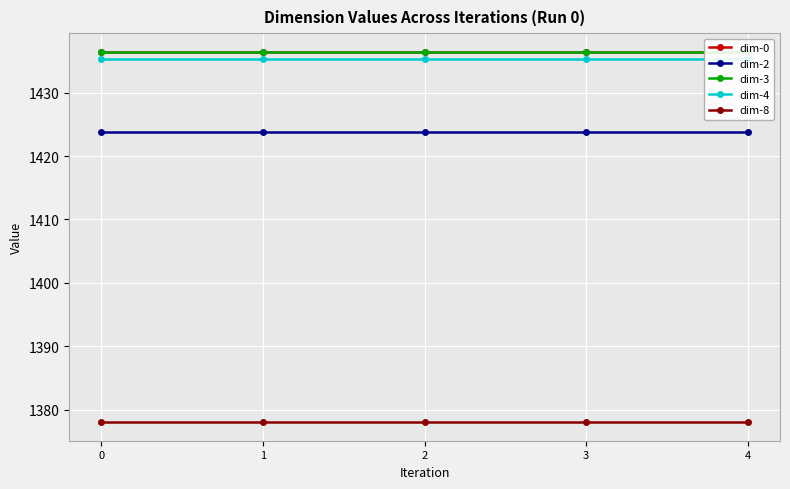

Rank the categories by dim-8 value from highest to lowest.

4, 0, 1, 2, 3